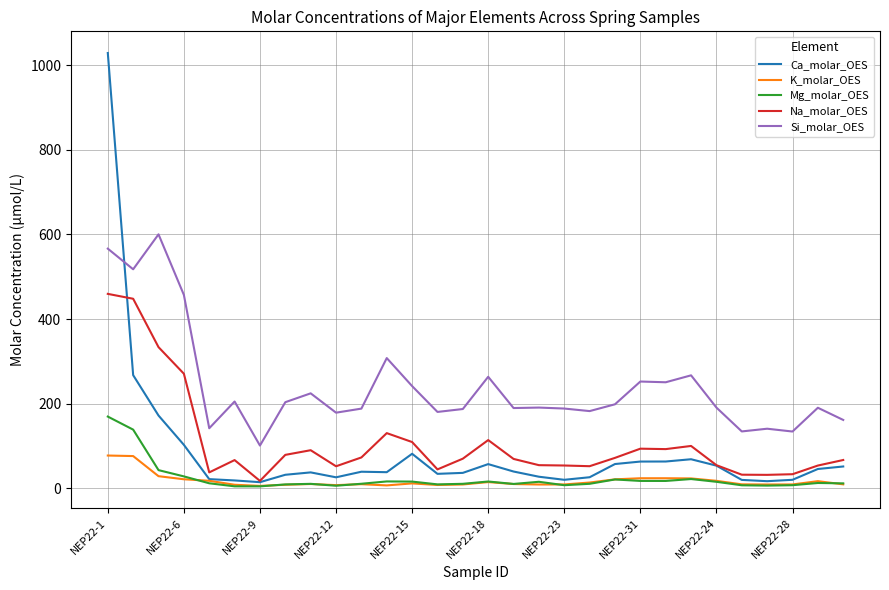

Rank the series by their maximum value, from highest to lowest.

Ca_molar_OES, Si_molar_OES, Na_molar_OES, Mg_molar_OES, K_molar_OES